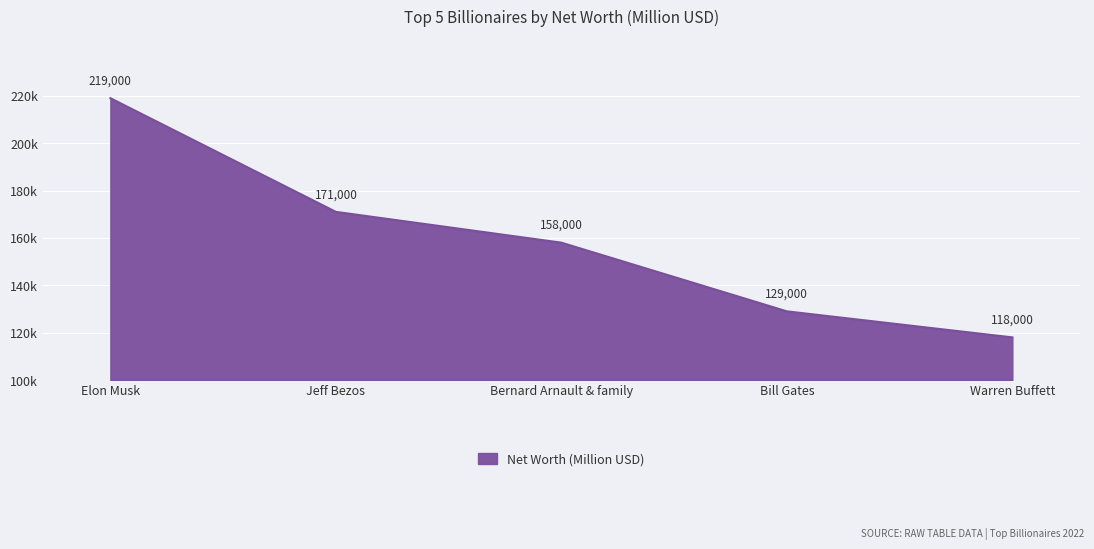

Which label corresponds to the largest value in the chart?

Elon Musk